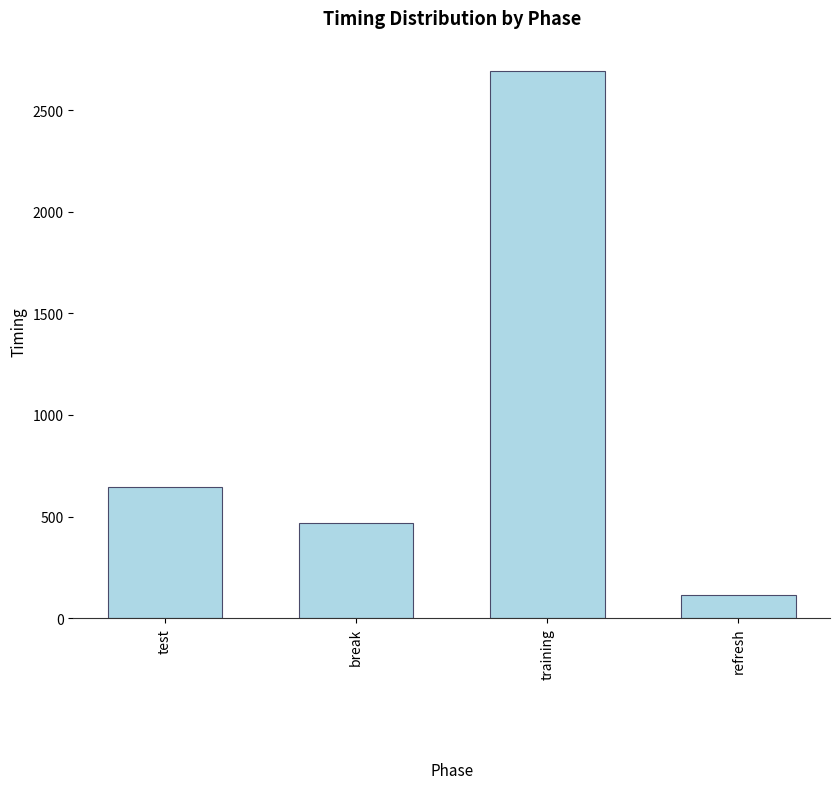

What is the change in value from test to refresh?

-534.7